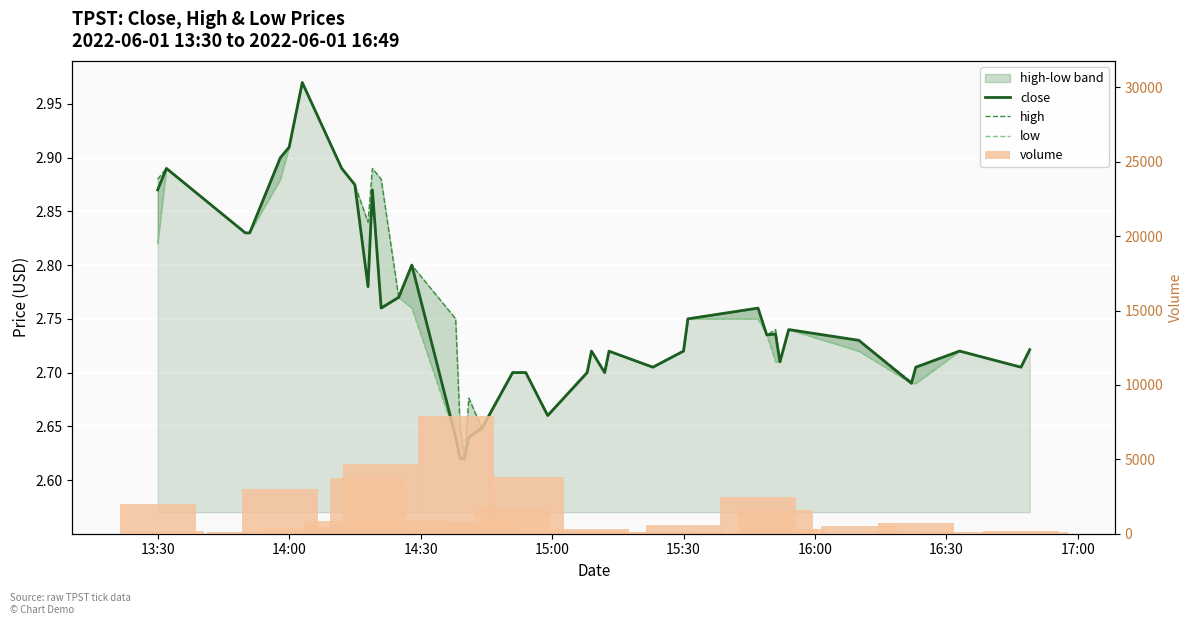

Are the bars horizontal?

No